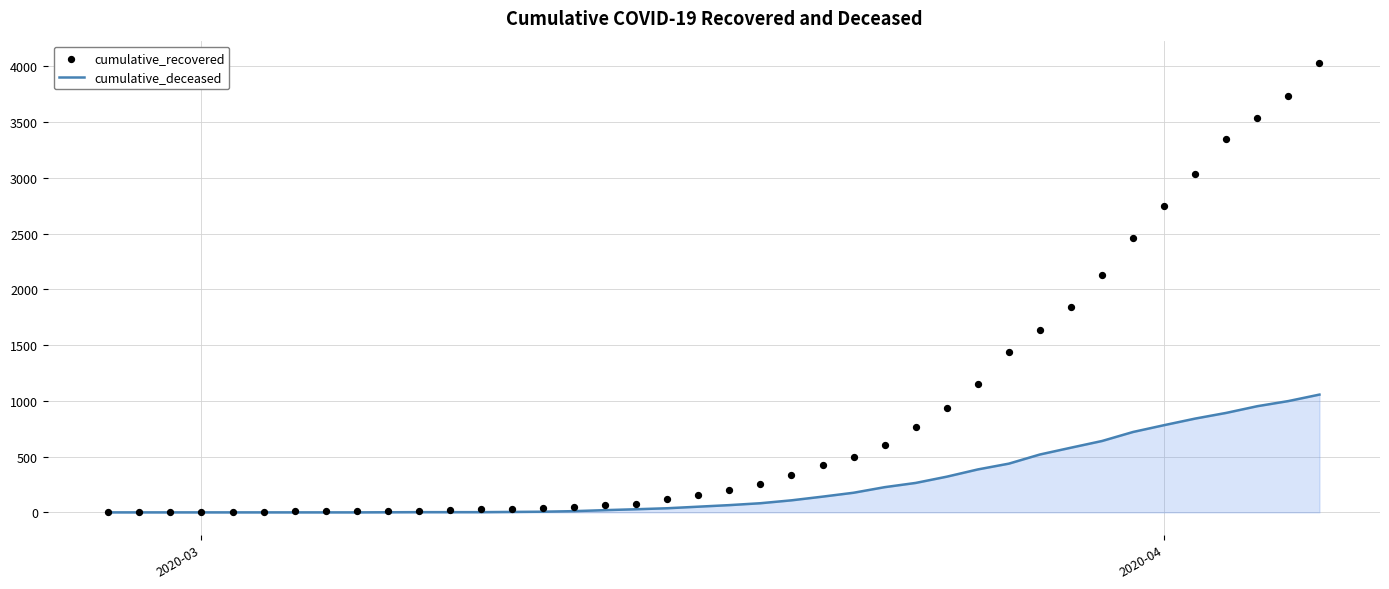

What is the maximum value for cumulative_deceased?

1056